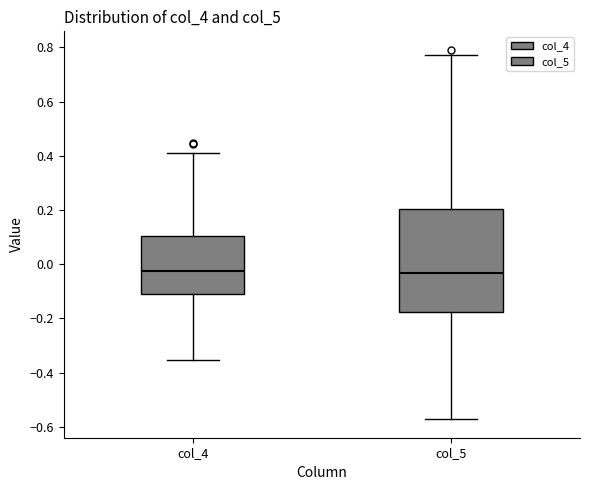

Reading left to right, read every box against the y-axis: the position of its median line, the range the box covers, and the ends of its whiskers. The values are not printed on the chart, so give them approximately, as read against the axis.

col_4: median -0.02, box -0.12 to 0.10, whiskers -0.36 to 0.42
col_5: median -0.04, box -0.18 to 0.20, whiskers -0.58 to 0.78